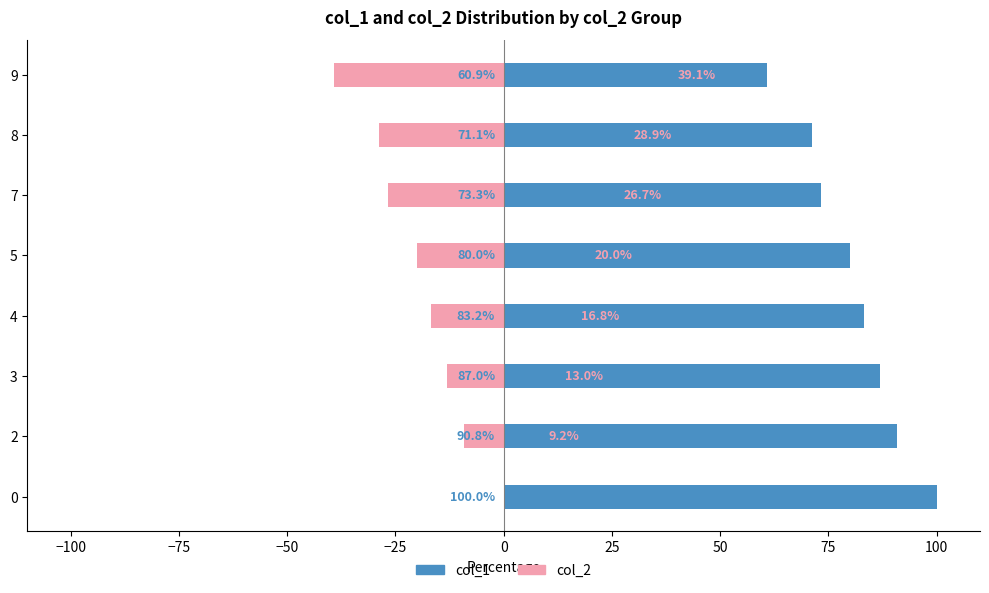

What is the smallest value displayed?

-39.1